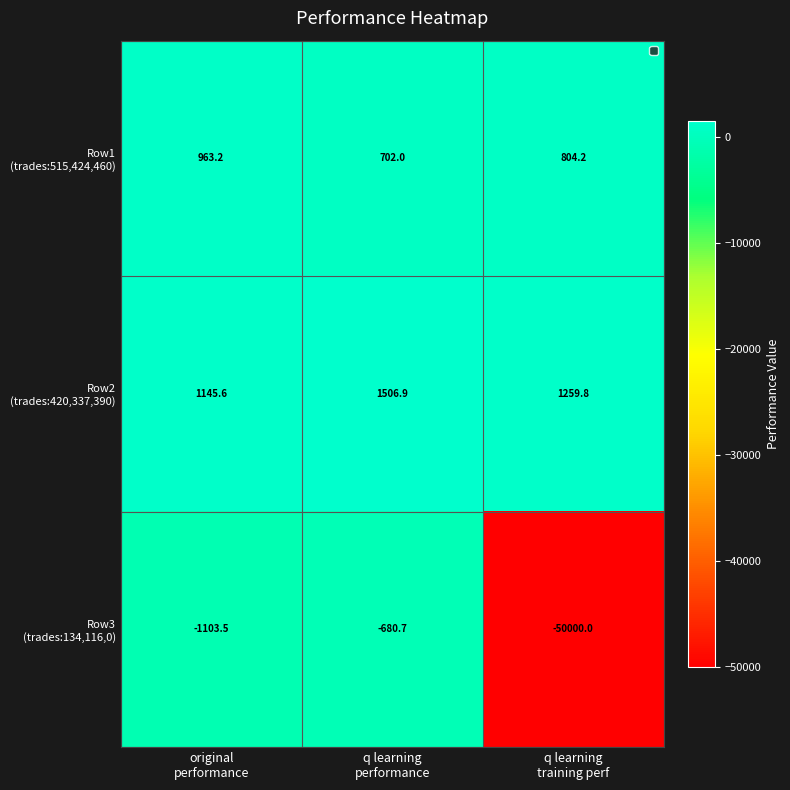

What is the smallest value displayed?

-50000.0